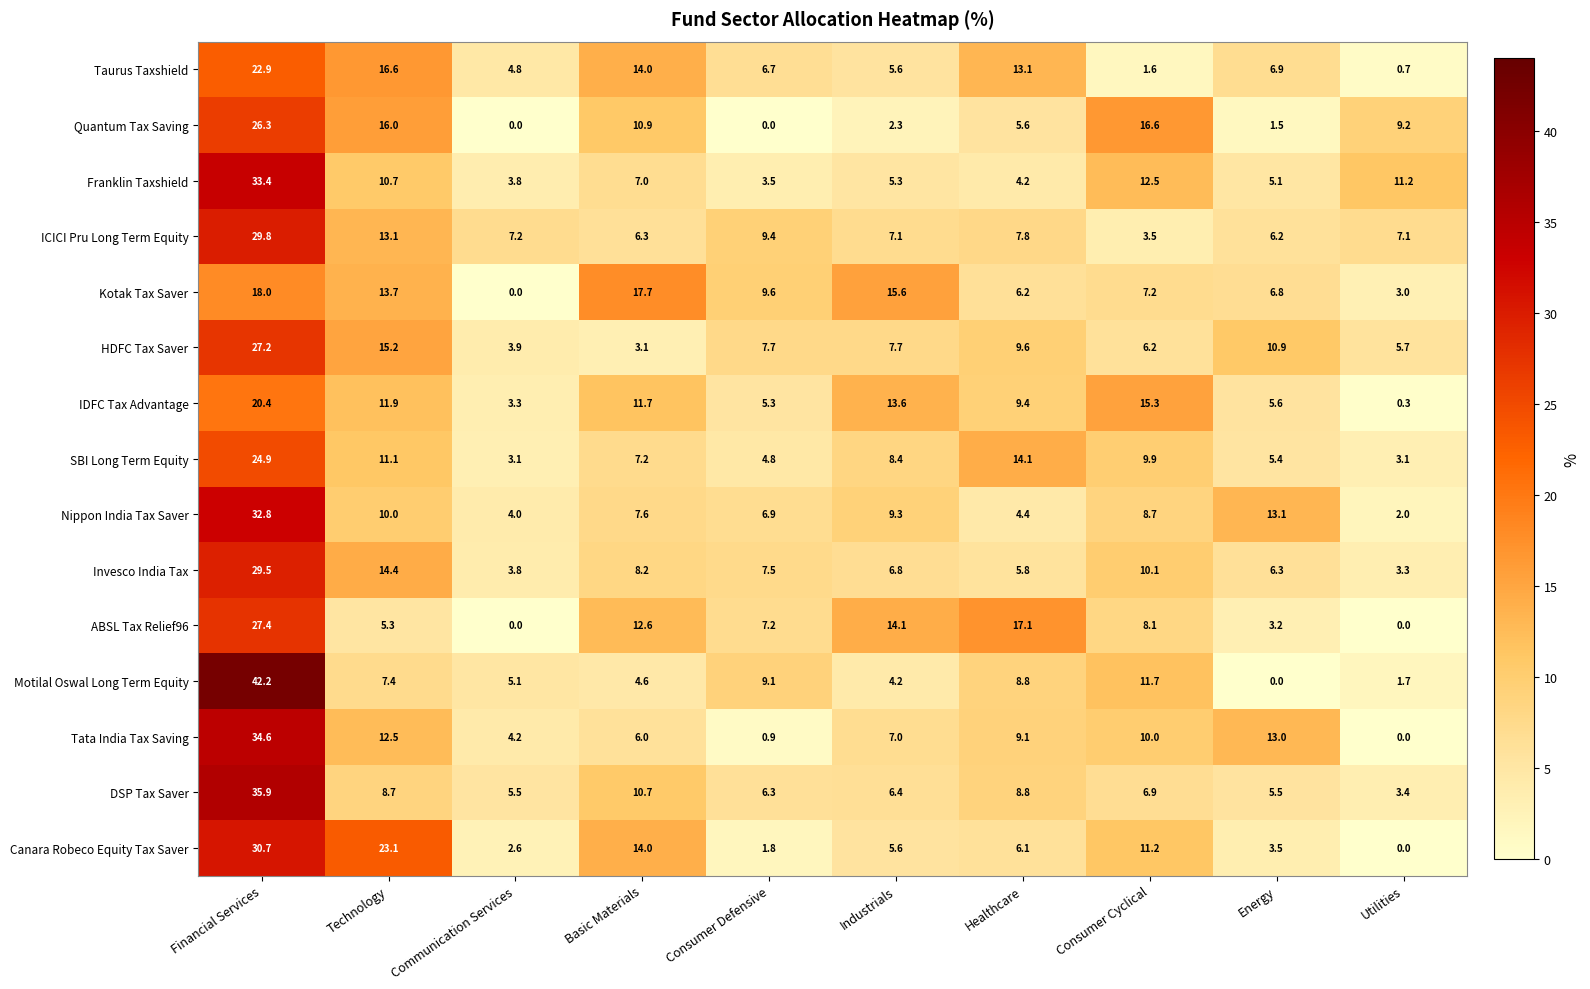

What is the spread (max minus min) of values at Technology?

17.8